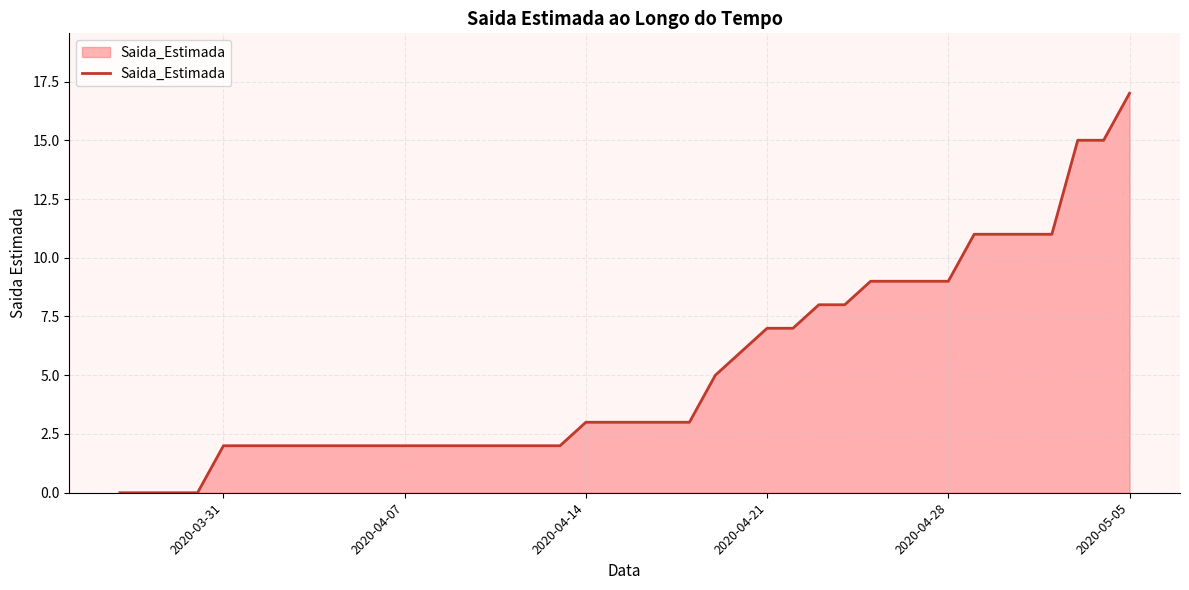

What is the maximum value shown in the chart?

17